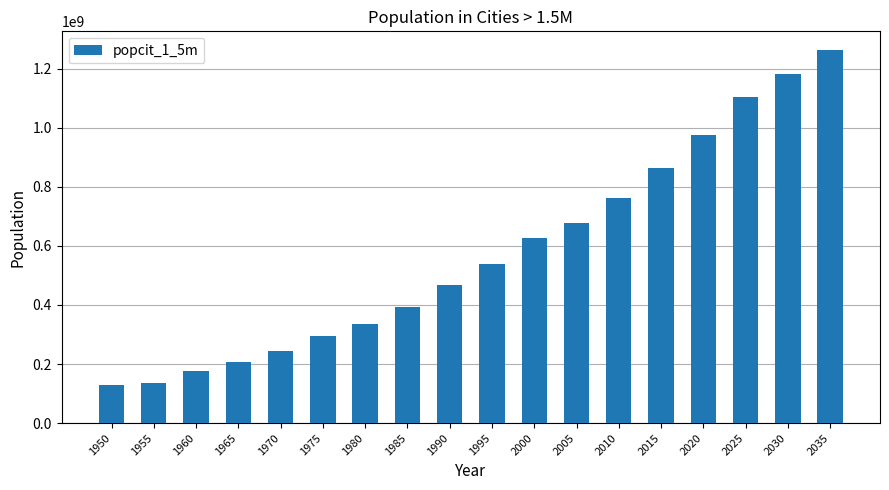

What is the change in value from 1960 to 1980?

+159077144